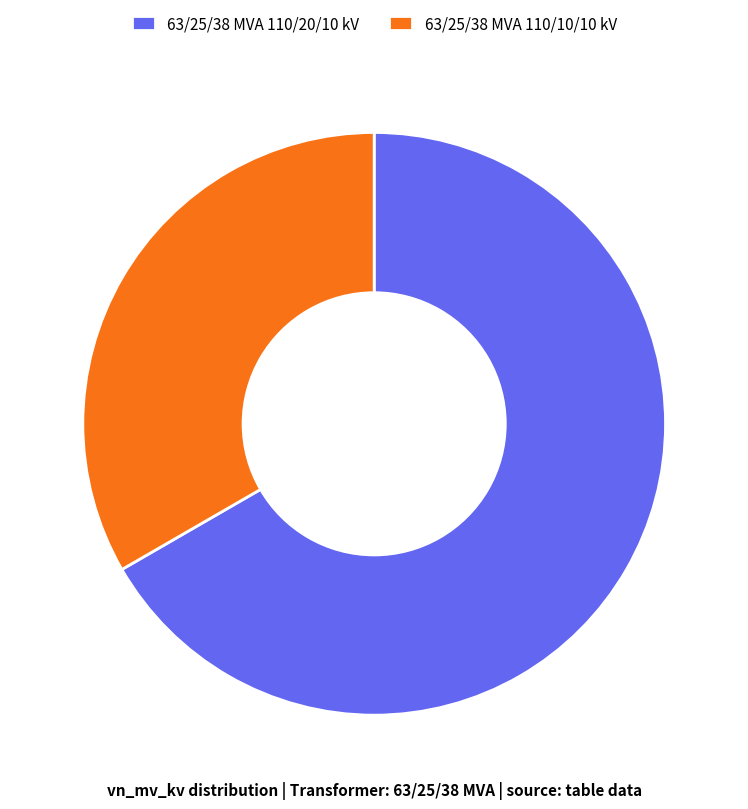

Rank the categories by value from highest to lowest.

63/25/38 MVA 110/20/10 kV, 63/25/38 MVA 110/10/10 kV